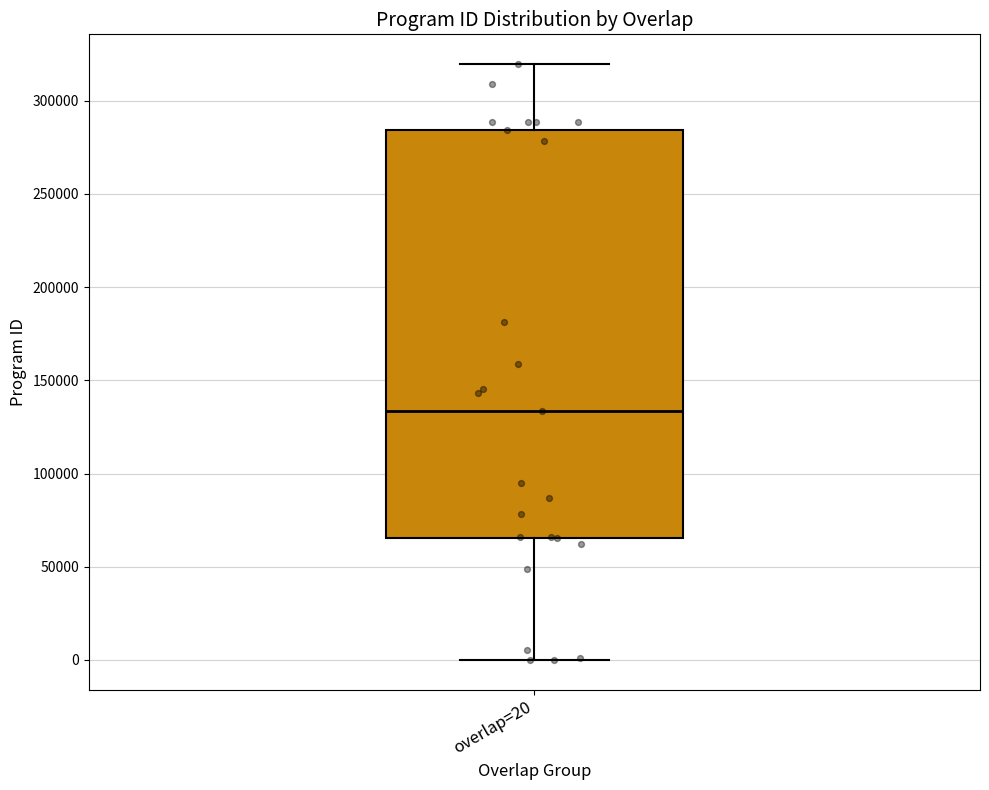

Transcribe this box plot: give where the median line is, the range the box spans, and where the two whiskers end, as read against the y-axis. The values are not printed on the chart, so give them approximately, as read against the axis.

median 135000, box 65000 to 285000, whiskers 0 to 320000